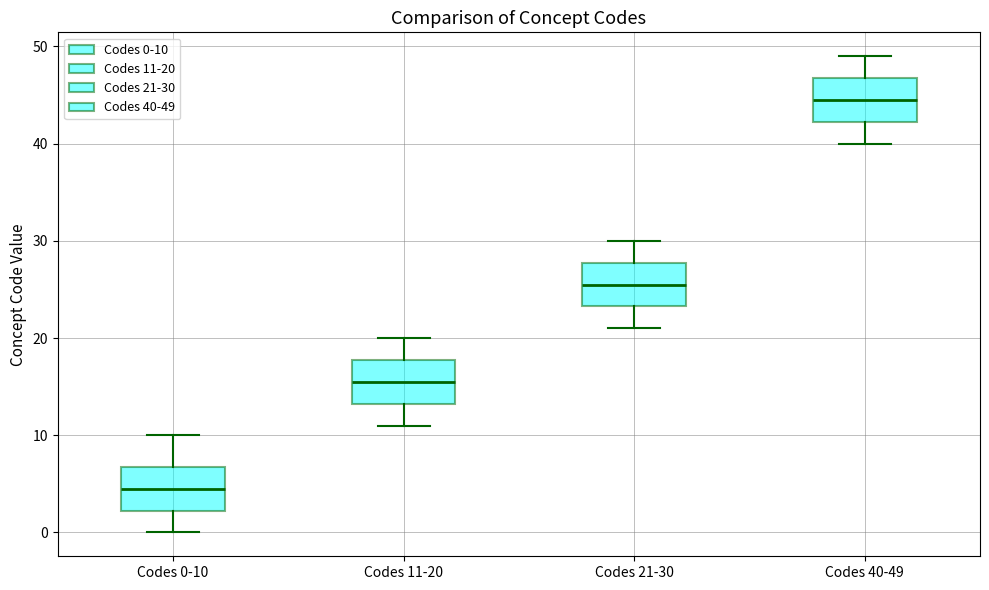

Where is the upper edge of the box for Codes 0-10 on the y-axis? The values are not printed on the chart, so give them approximately, as read against the axis.

7